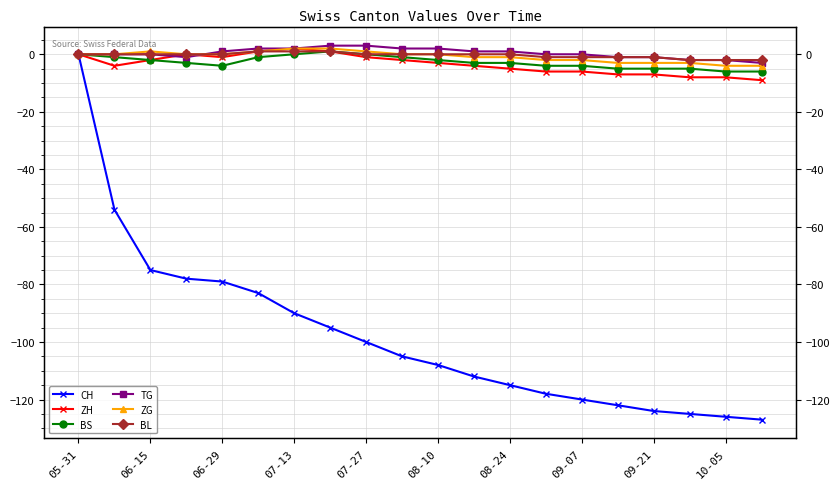

How many values in ZG are above zero?

5